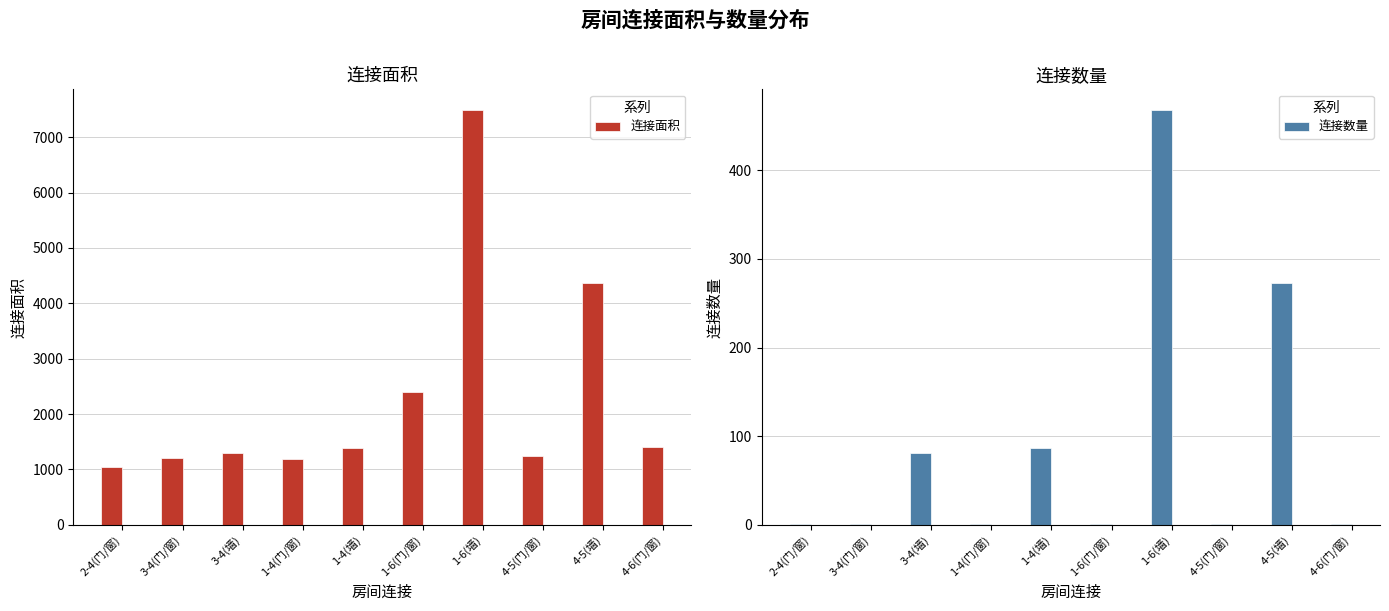

How many data points in 连接面积 are above 1392?

4